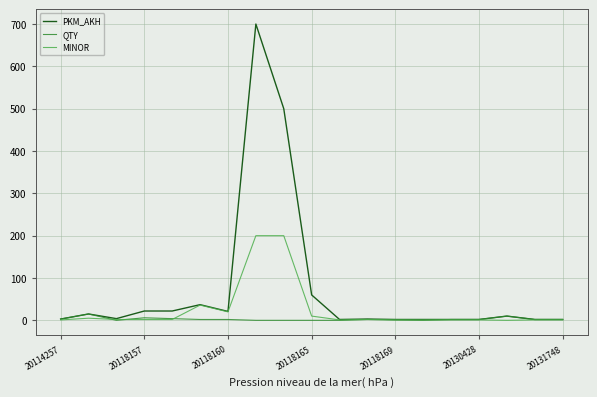

What is the highest value of the MINOR series?

200